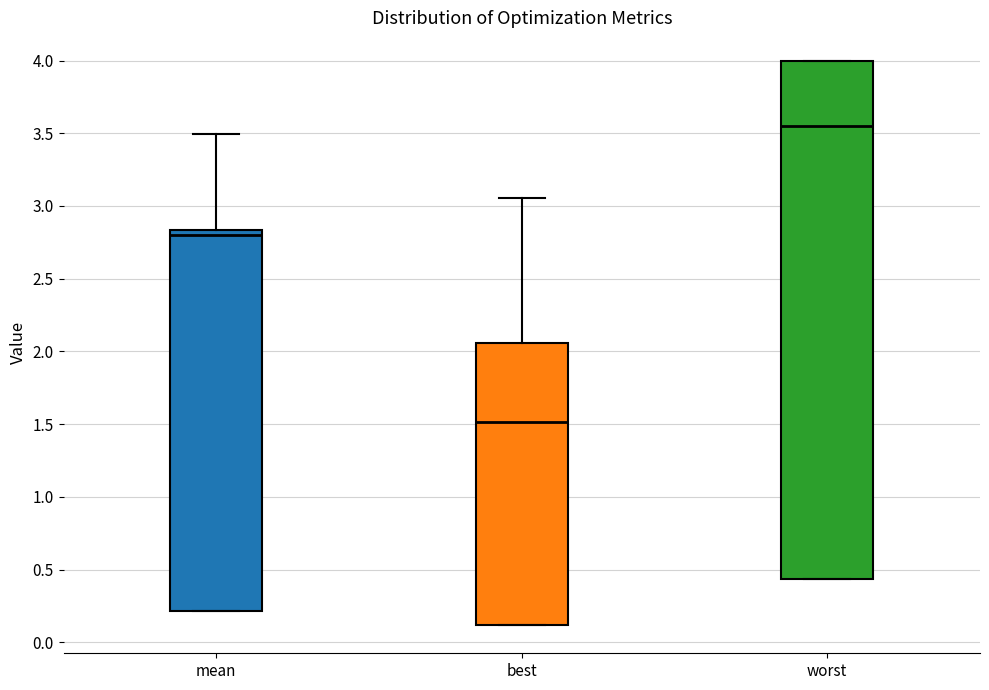

Which box's median line is the lowest?

best